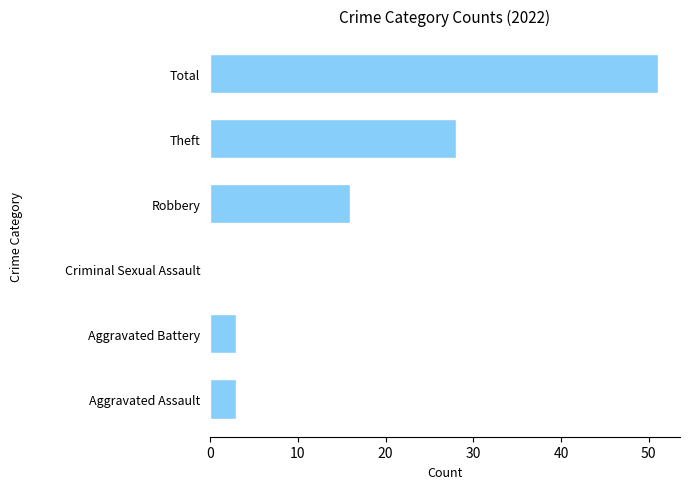

The chart shows a value of 3 at Aggravated Assault. True or false?

True